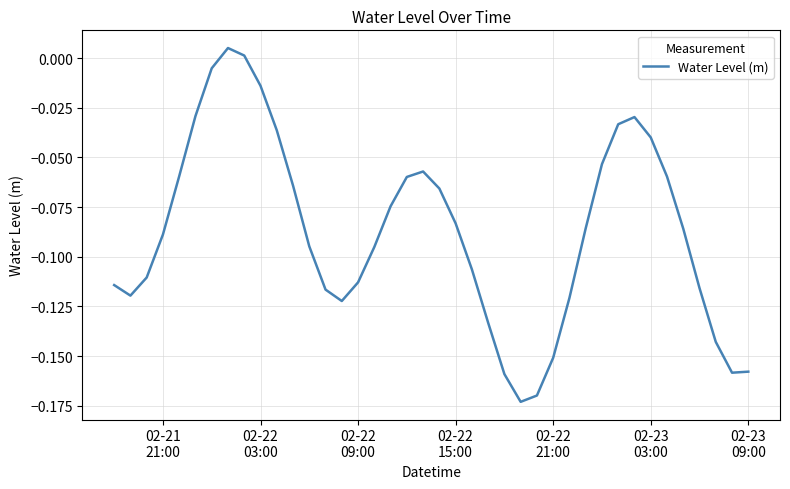

How many values are below zero?

38